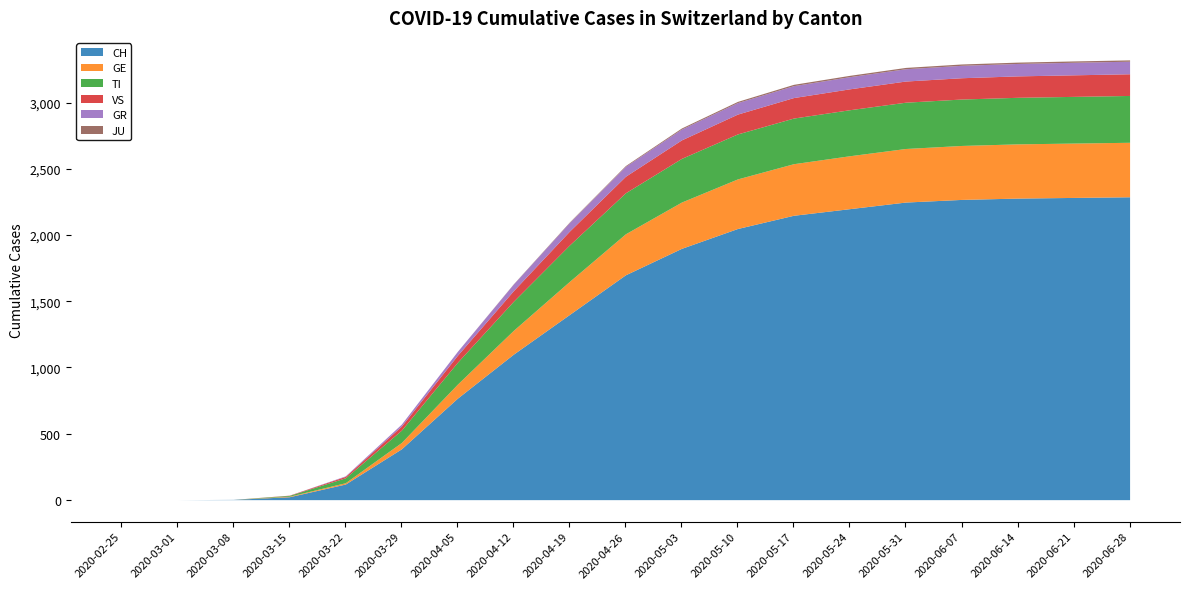

Between 2020-06-14 and 2020-03-22, which is larger?

2020-06-14